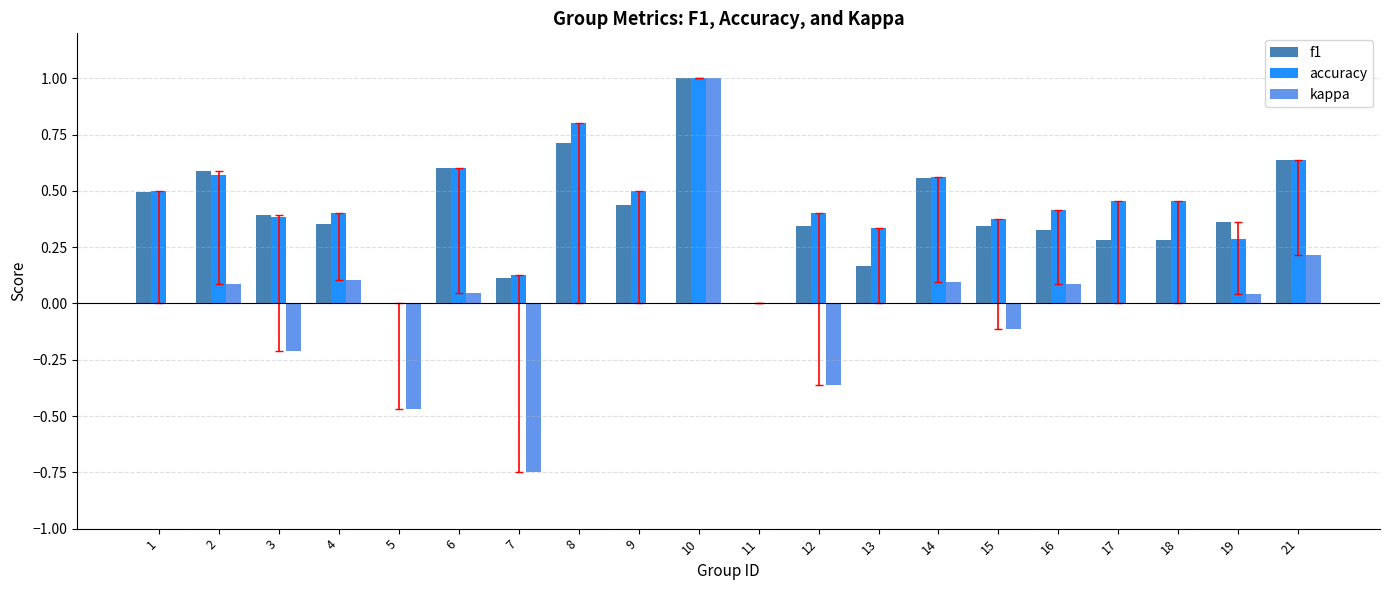

What is the highest value of the kappa series?

1.0